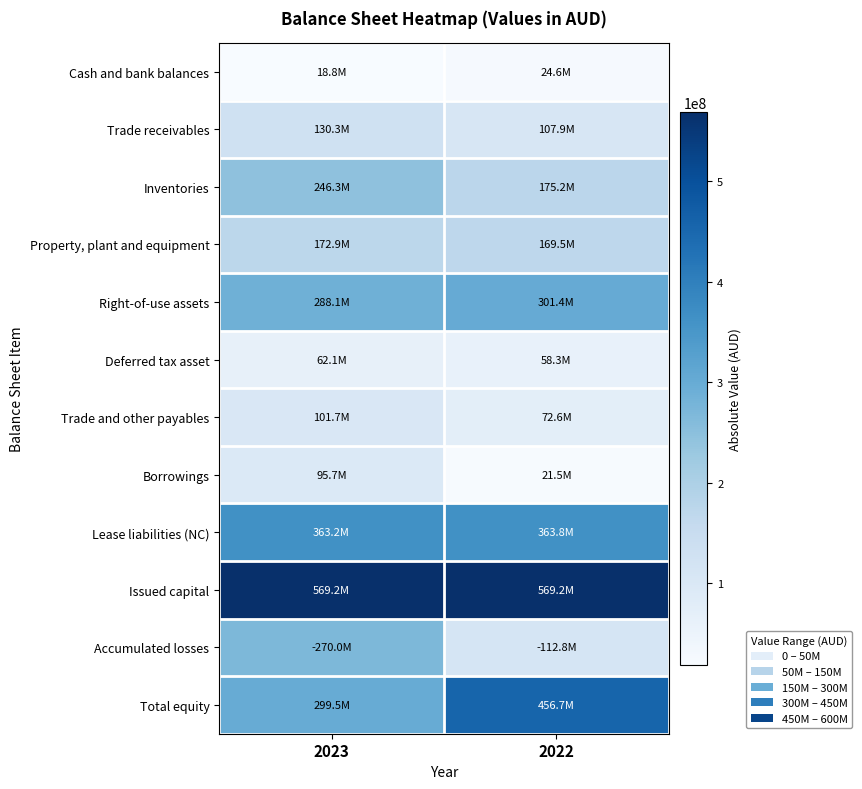

List the series in order of their peak value, highest first.

Issued capital, Total equity, Lease liabilities (NC), Right-of-use assets, Accumulated losses, Inventories, Property, plant and equipment, Trade receivables, Trade and other payables, Borrowings, Deferred tax asset, Cash and bank balances